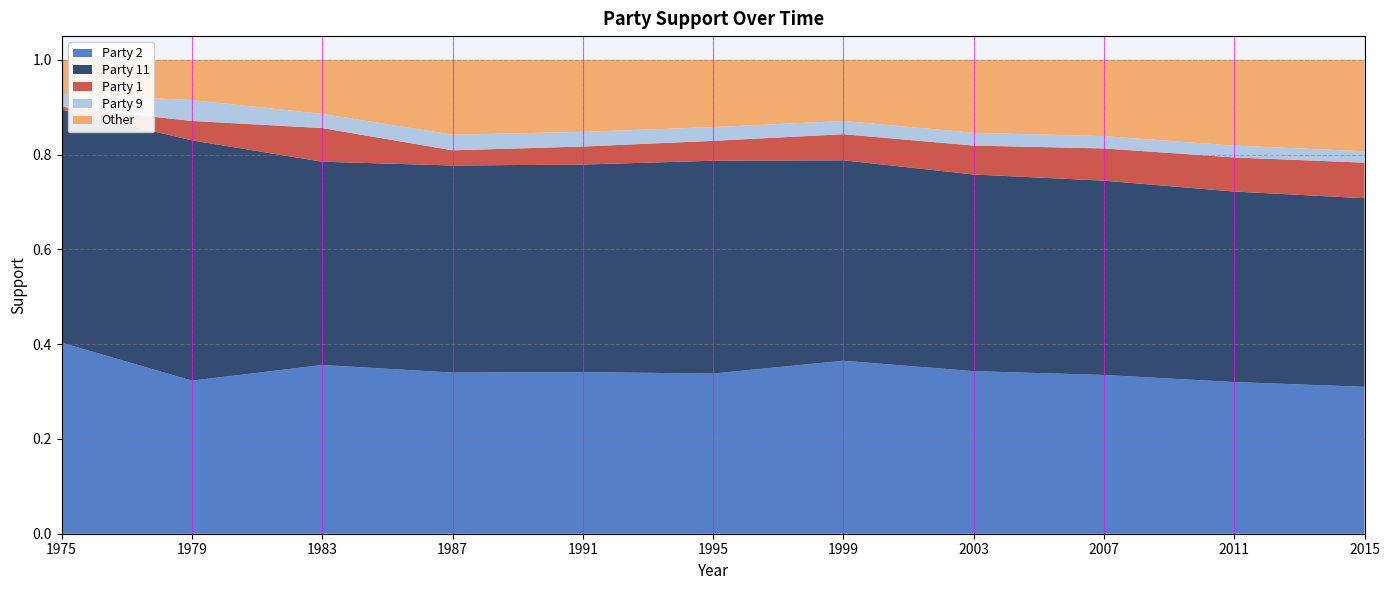

Reading left to right, list all the values displayed in this chart.

Party 2: 0.4	0.3	0.4	0.3	0.3	0.3	0.4	0.3	0.3	0.3	0.3
Party 11: 0.5	0.5	0.4	0.4	0.4	0.4	0.4	0.4	0.4	0.4	0.4
Party 1: 0.0	0.0	0.1	0.0	0.0	0.0	0.1	0.1	0.1	0.1	0.1
Party 9: 0.0	0.0	0.0	0.0	0.0	0.0	0.0	0.0	0.0	0.0	0.0
Other: 0.1	0.1	0.1	0.2	0.2	0.1	0.1	0.2	0.2	0.2	0.2